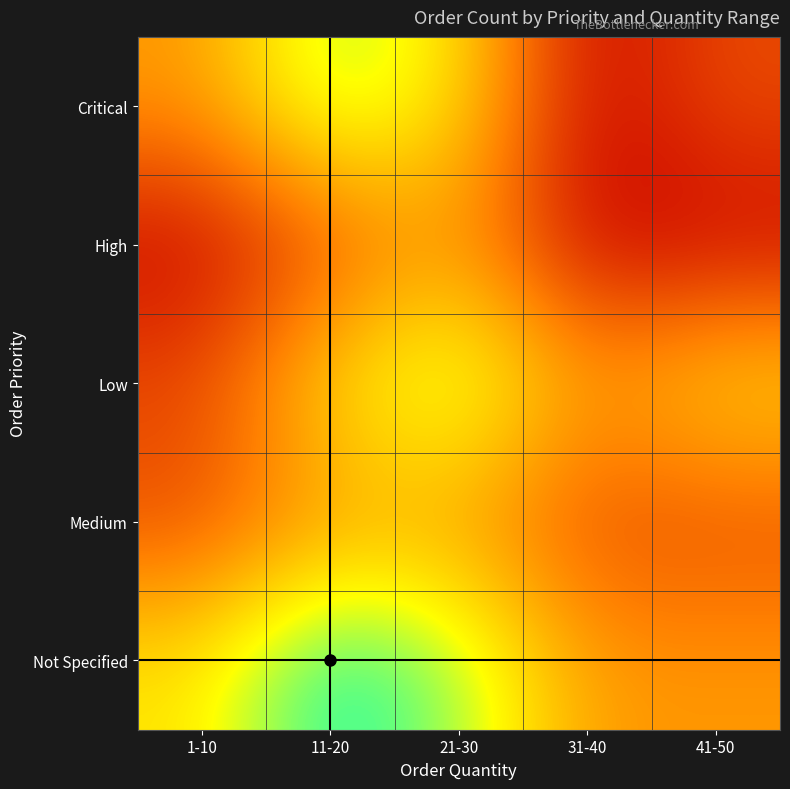

Which label corresponds to the smallest value in the chart?

31-40